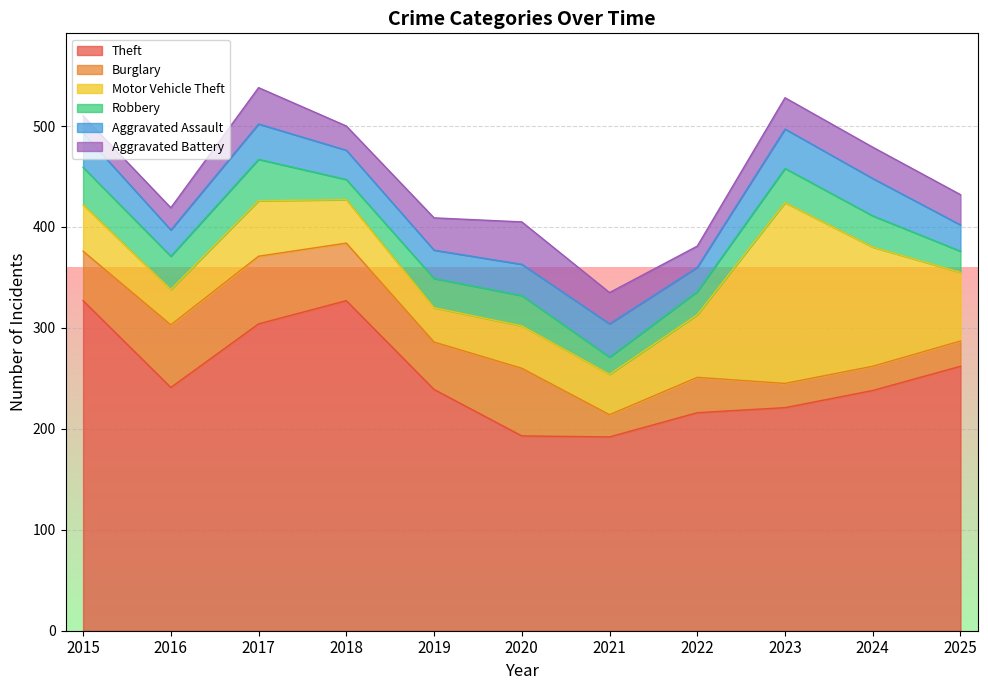

What is the value of the Aggravated Assault point at the 1st from the left?

34